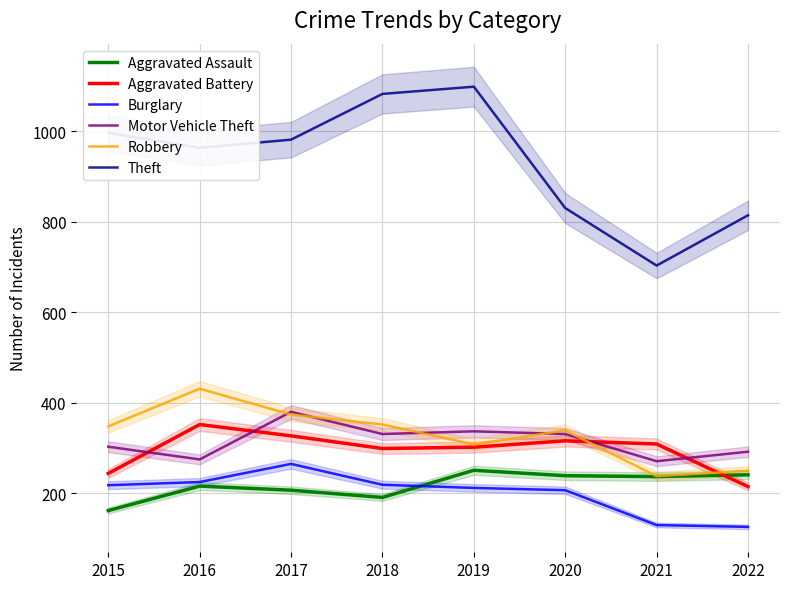

Which series has the largest range (max minus min)?

Theft